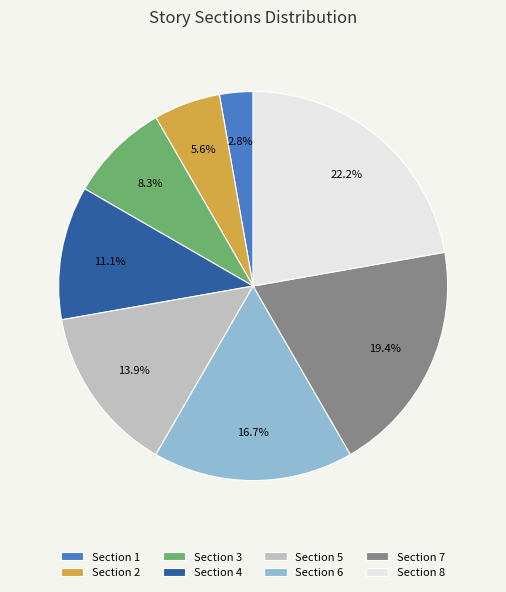

True or false: Section 1 accounts for 13% of the total.

False